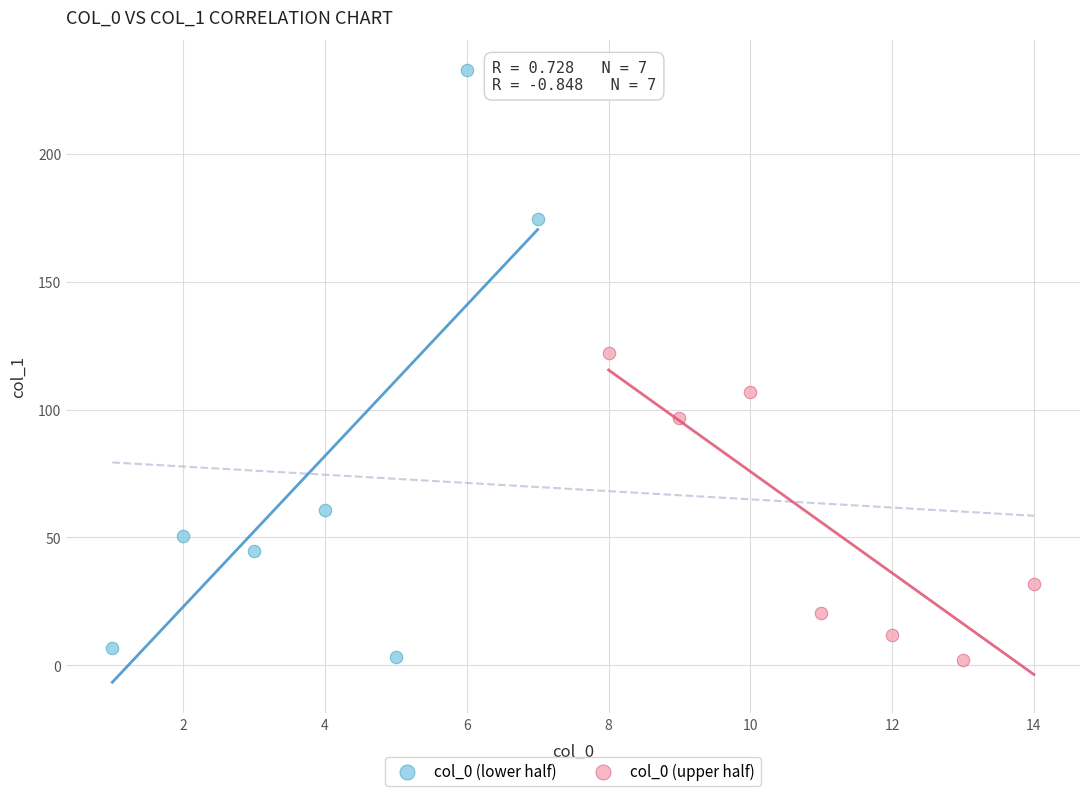

Which series reaches the maximum Y coordinate?

col_0 (lower half)